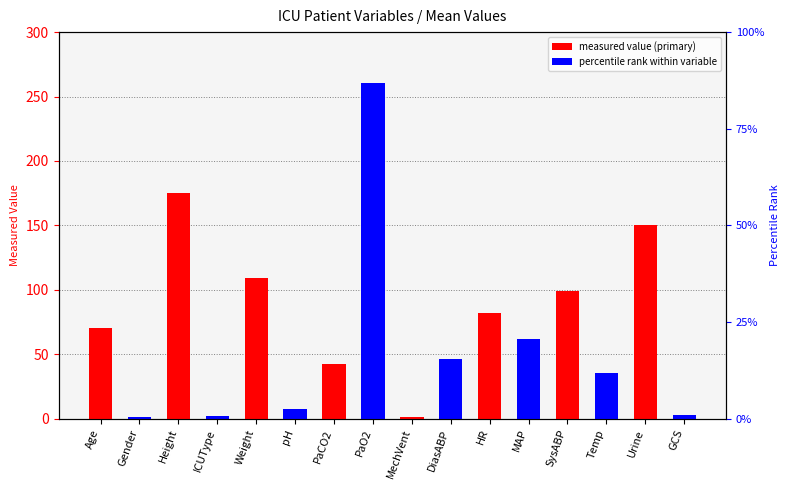

Reading left to right, extract all data points from this chart.

measured value (odd index): Age=70.0	Gender=0.0	Height=175.3	ICUType=0.0	Weight=109.0	pH=0.0	PaCO2=42.5	PaO2=0.0	MechVent=1.0	DiasABP=0.0	HR=82.2	MAP=0.0	SysABP=98.8	Temp=0.0	Urine=150.0	GCS=0.0
measured value (even index): Age=0.0	Gender=1.0	Height=0.0	ICUType=2.0	Weight=0.0	pH=7.3	PaCO2=0.0	PaO2=260.5	MechVent=0.0	DiasABP=46.0	HR=0.0	MAP=61.8	SysABP=0.0	Temp=35.6	Urine=0.0	GCS=3.0